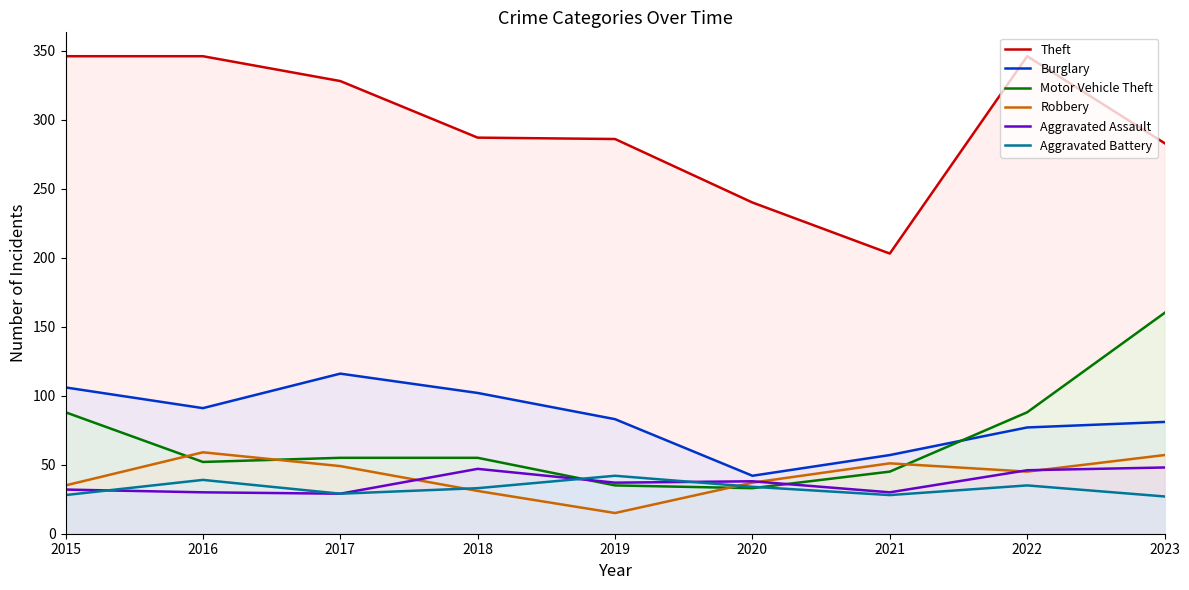

How many series are shown in this chart?

6